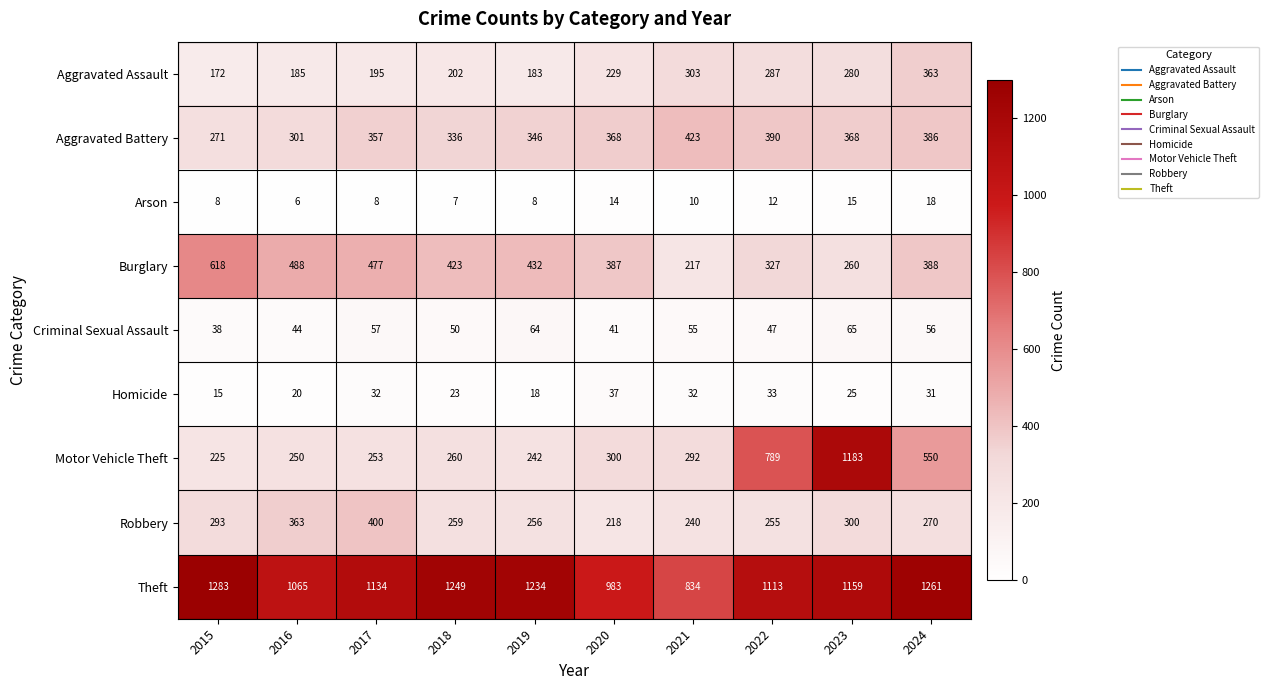

What is the total value across all series at 2015?

2923